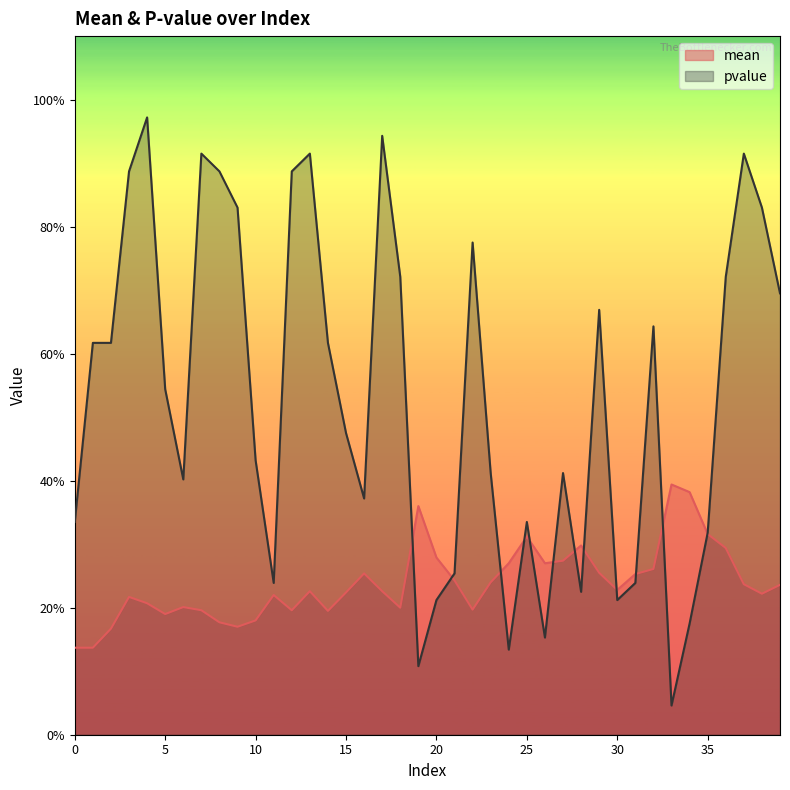

What is the difference between the maximum and second lowest values in the mean series?

0.3